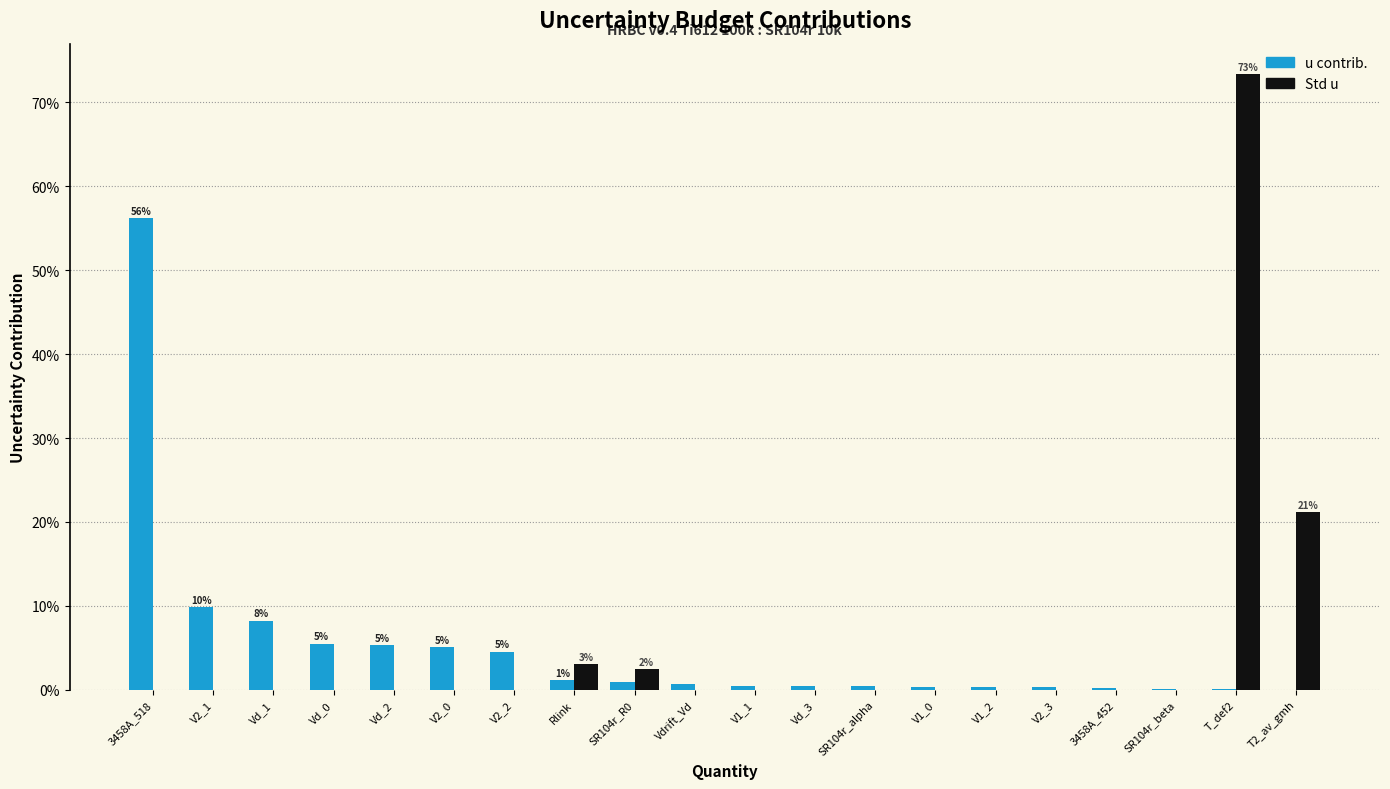

Is the value of Std u at 3458A_452 greater than the value of u contrib. at V2_0?

No